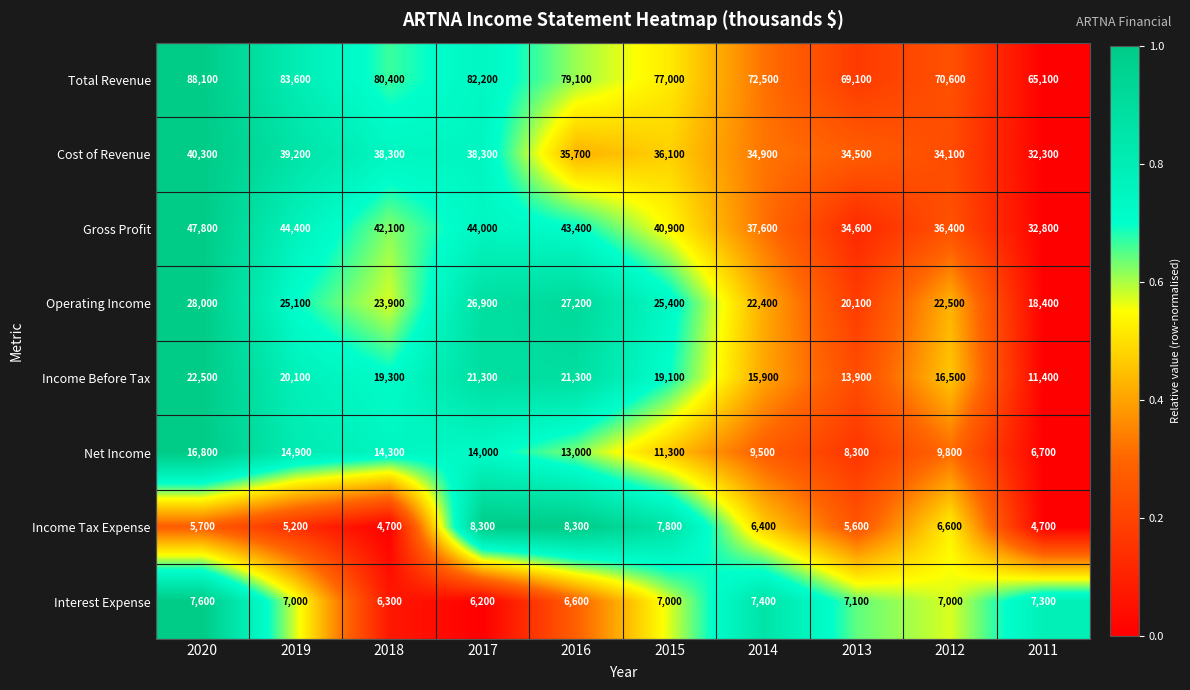

Read the Total Revenue value at 2012.

70600